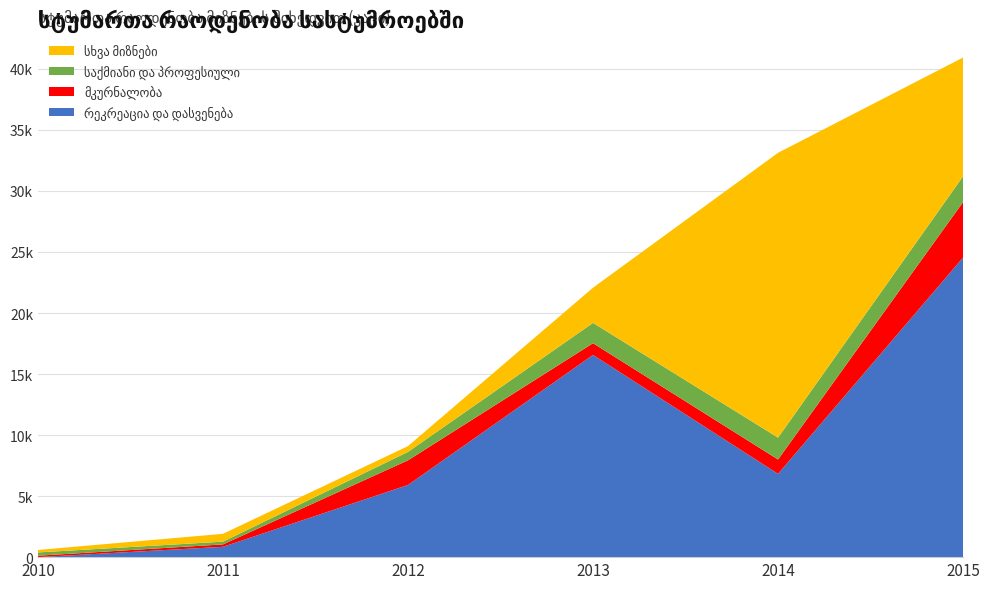

Reading left to right, extract all data points from this chart.

რეკრეაცია და დასვენება: 2010=0	2011=847	2012=5913	2013=16566	2014=6823	2015=24544
საქმიანი და პროფესიული: 2010=269	2011=225	2012=690	2013=1664	2014=1793	2015=2111
მკურნალობა: 2010=117	2011=197	2012=2019	2013=960	2014=1175	2015=4541
სხვა მიზნები: 2010=202	2011=642	2012=475	2013=2883	2014=23332	2015=9732